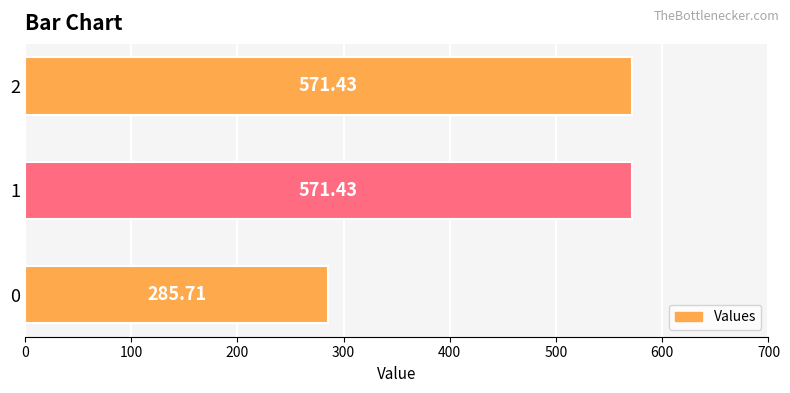

What is the difference between the maximum and minimum values?

285.7